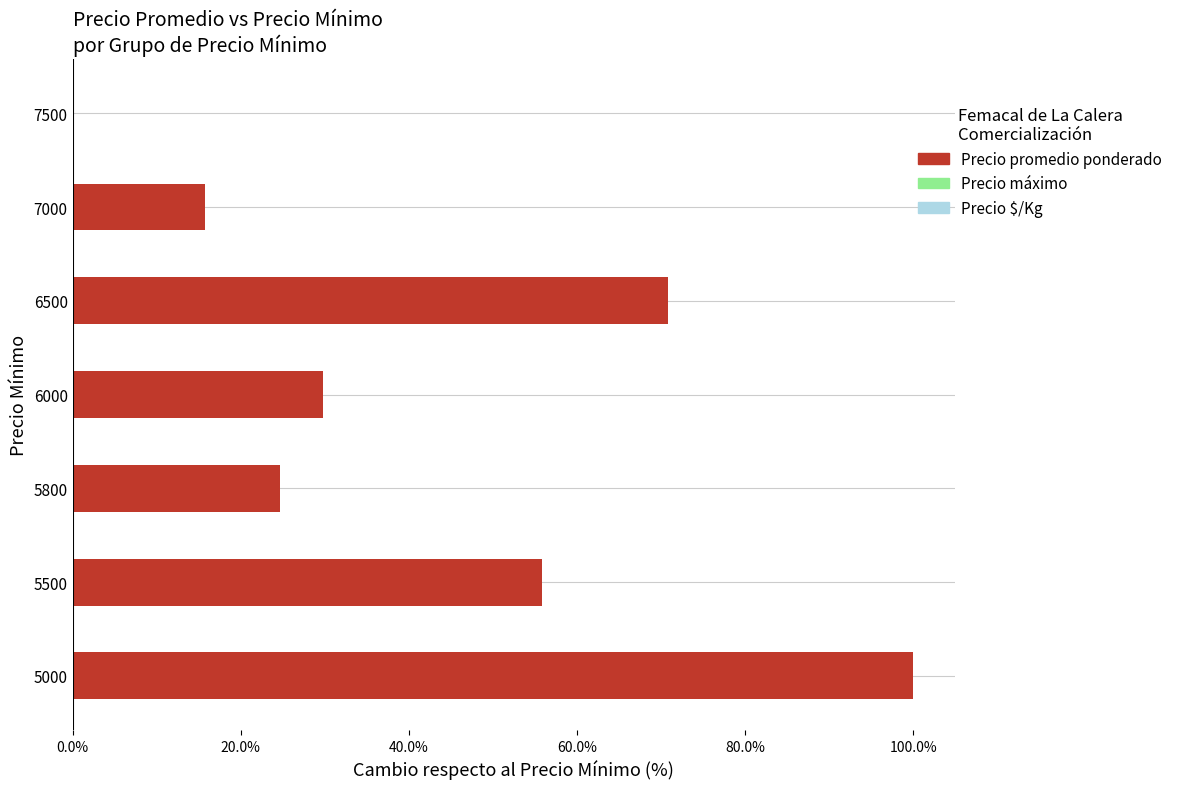

Does the chart contain stacked bars?

No